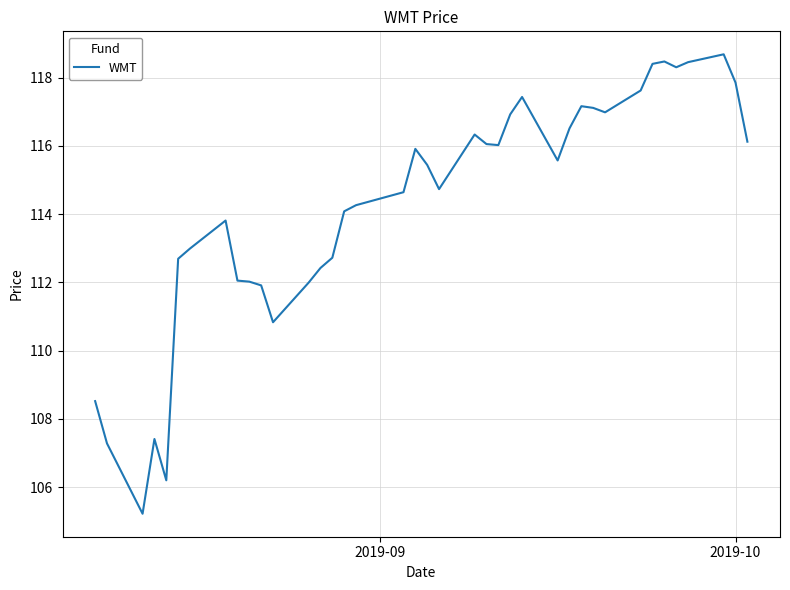

What is the minimum value shown in the chart?

105.2